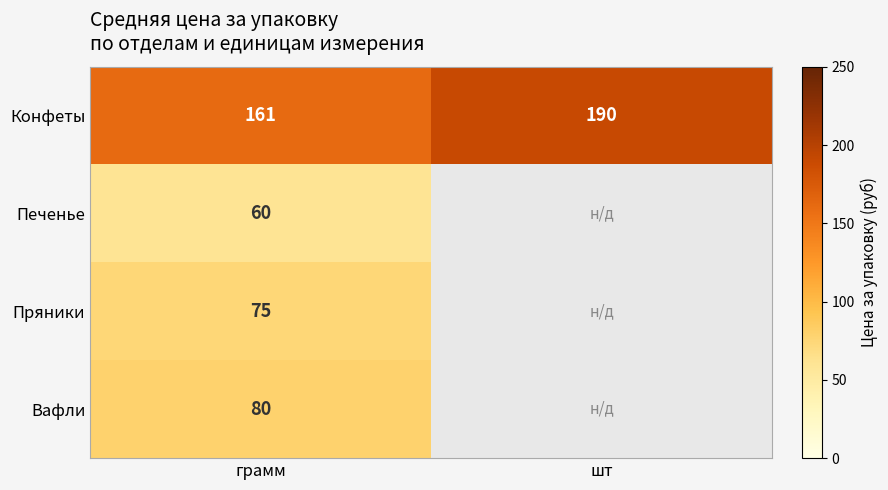

What is the total value across all series at грамм?

376